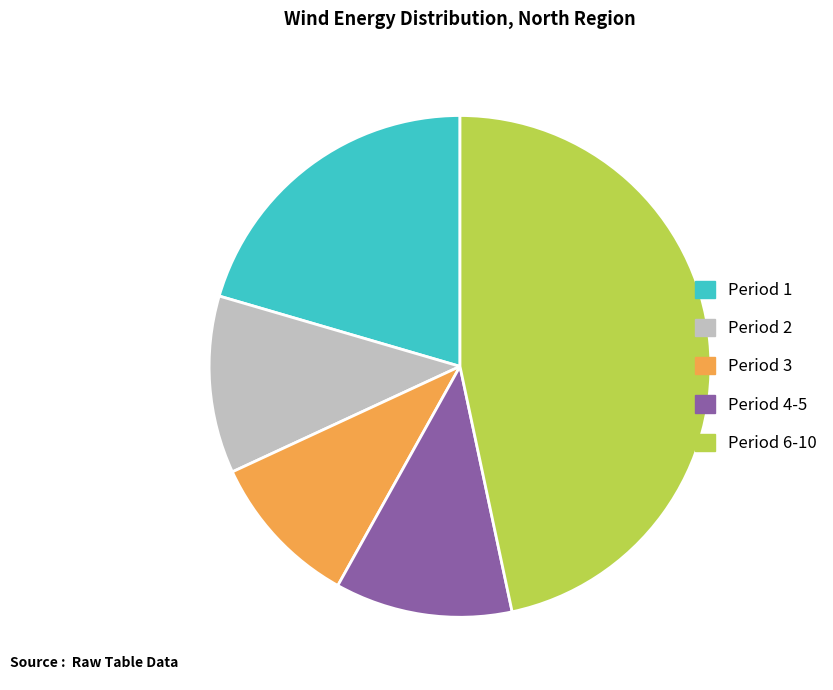

What is the largest slice in the pie chart?

Period 6-10